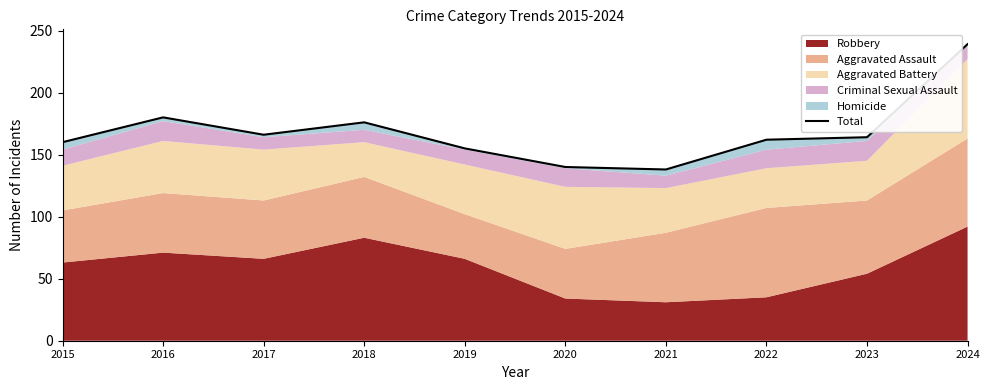

True or false: the data has more than 0 interior local peaks.

True